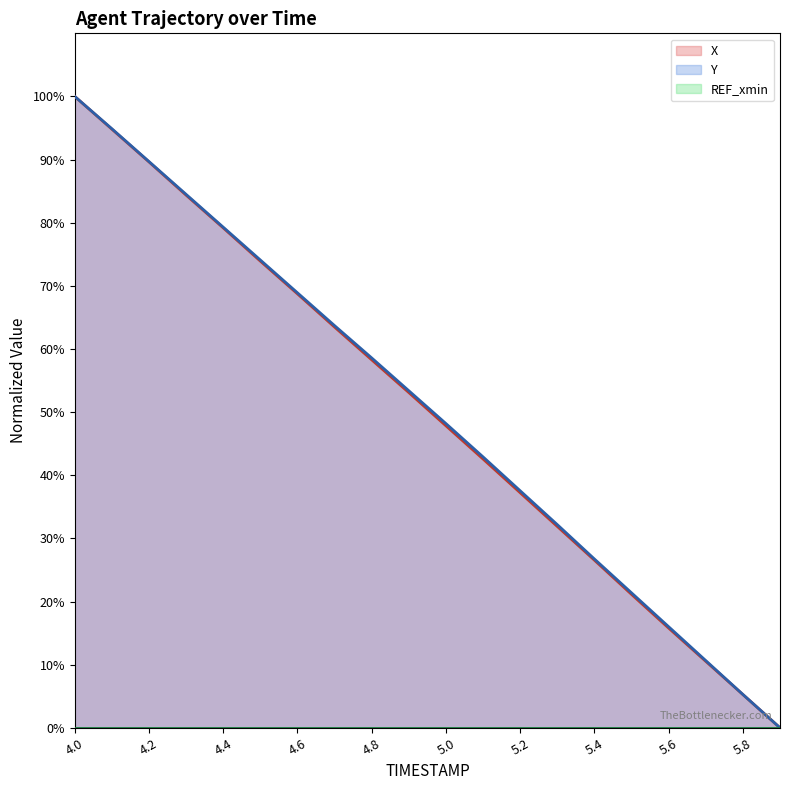

True or false: X and Y intersect in this chart.

False